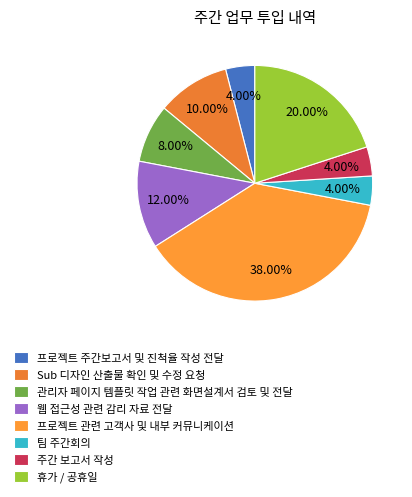

Is there a majority slice in this chart?

No